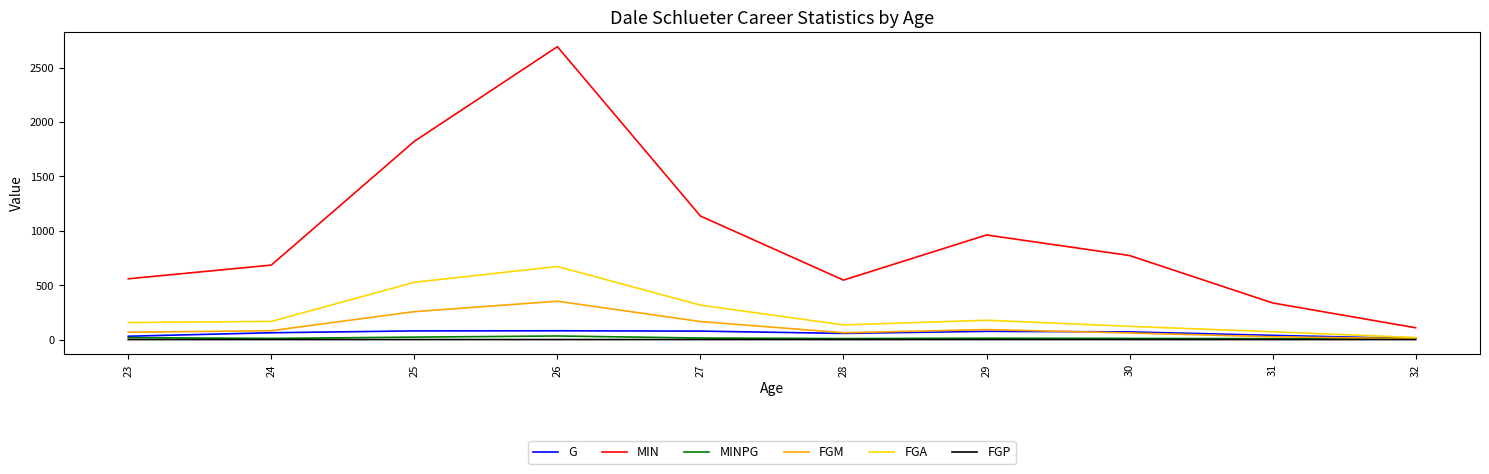

Is the value of MINPG at 25 greater than the value of FGM at 24?

No